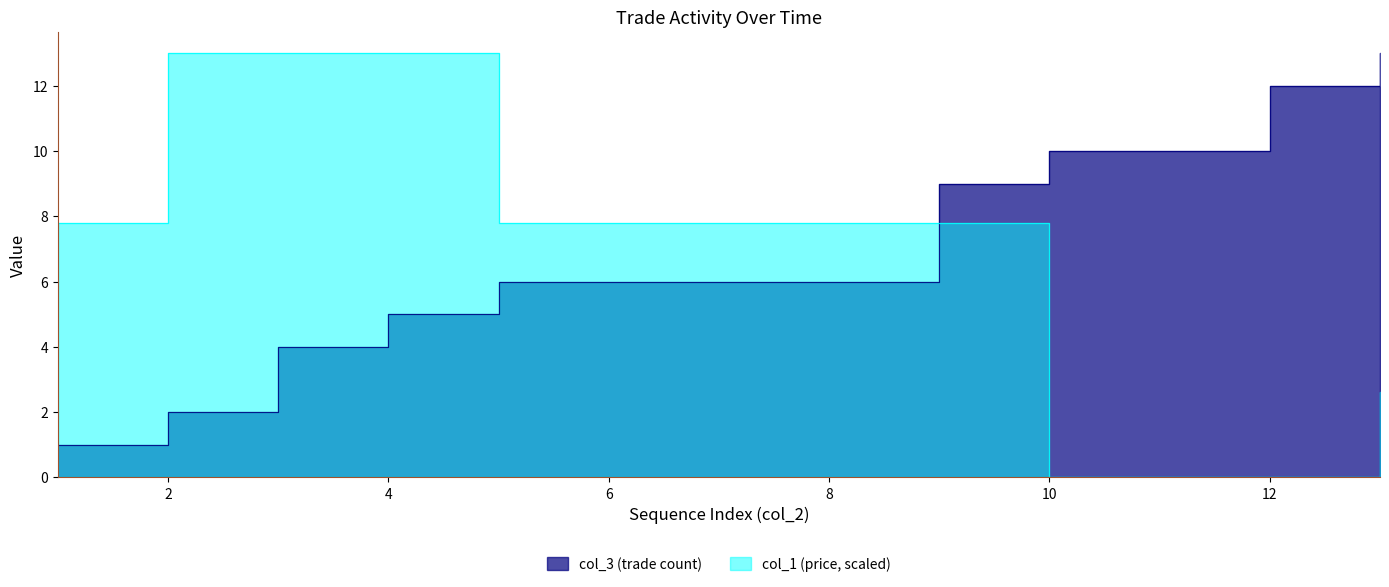

Is the value of col_3 (trade count) at 10 greater than the value of col_1 (price) at 3?

No